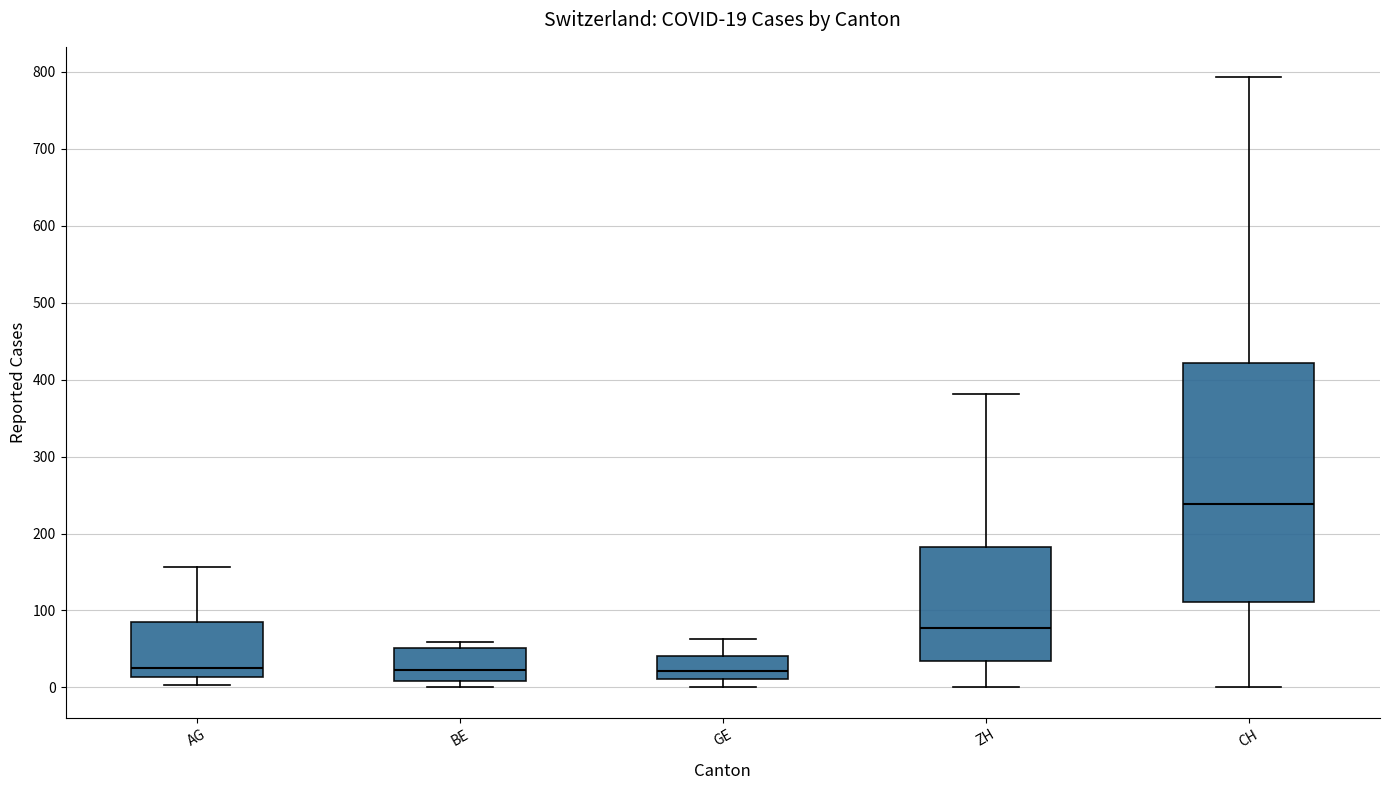

Which box's median line is the highest?

CH